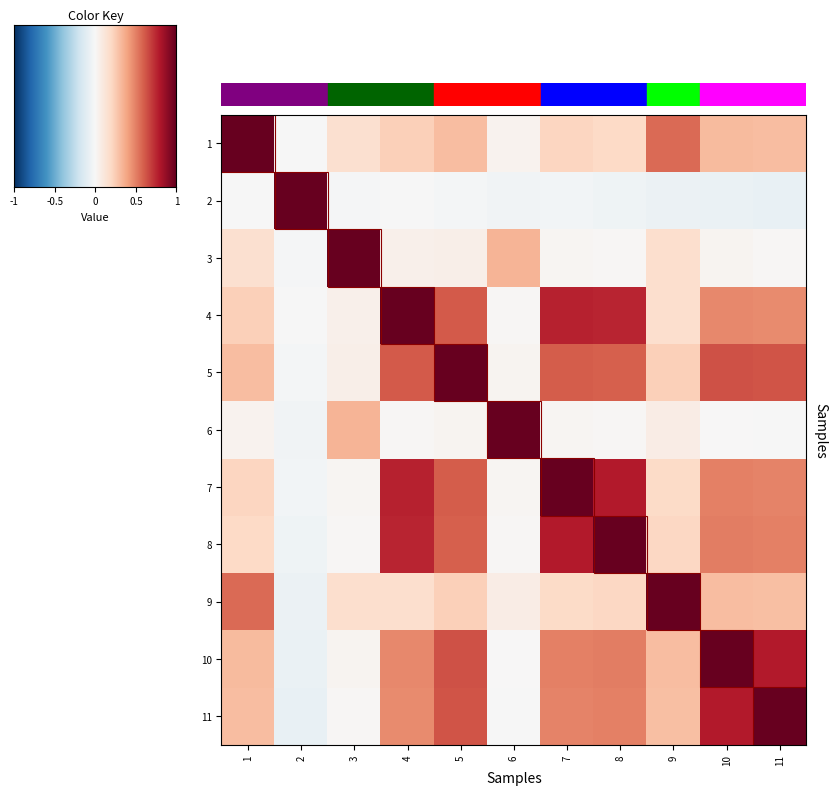

Rank the series by their maximum value, from highest to lowest.

1, 2, 3, 4, 5, 6, 7, 8, 9, 10, 11